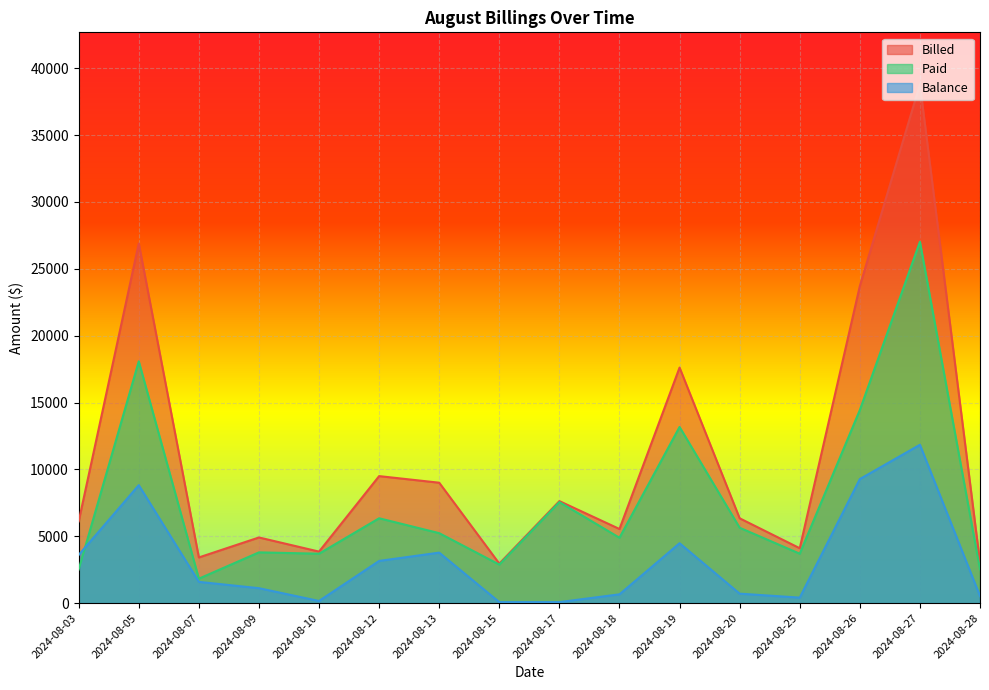

What is the maximum value shown in the chart?

38804